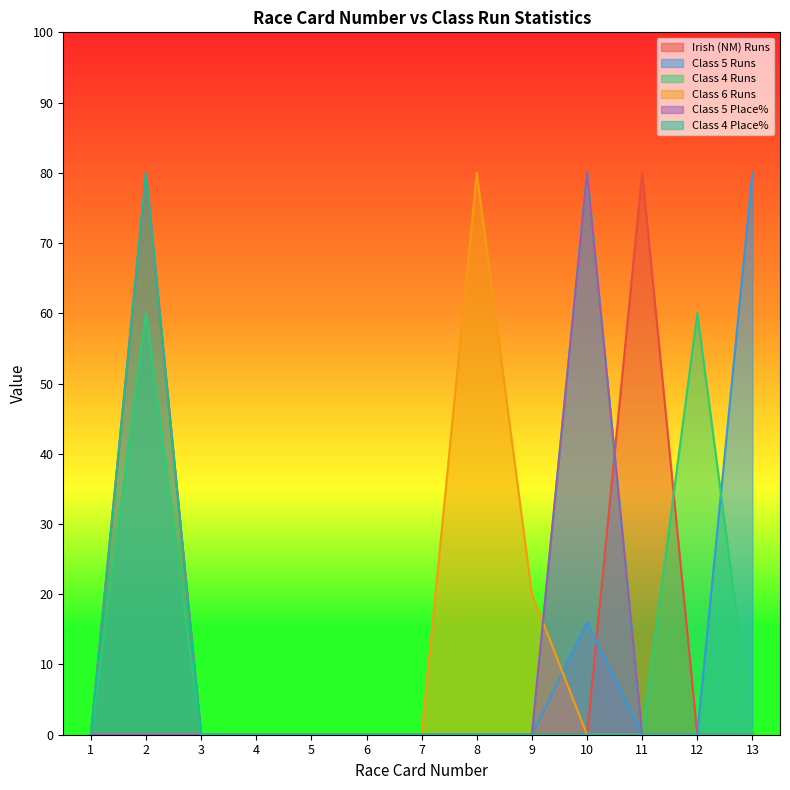

At which label does Class 5 Runs reach its peak?

13